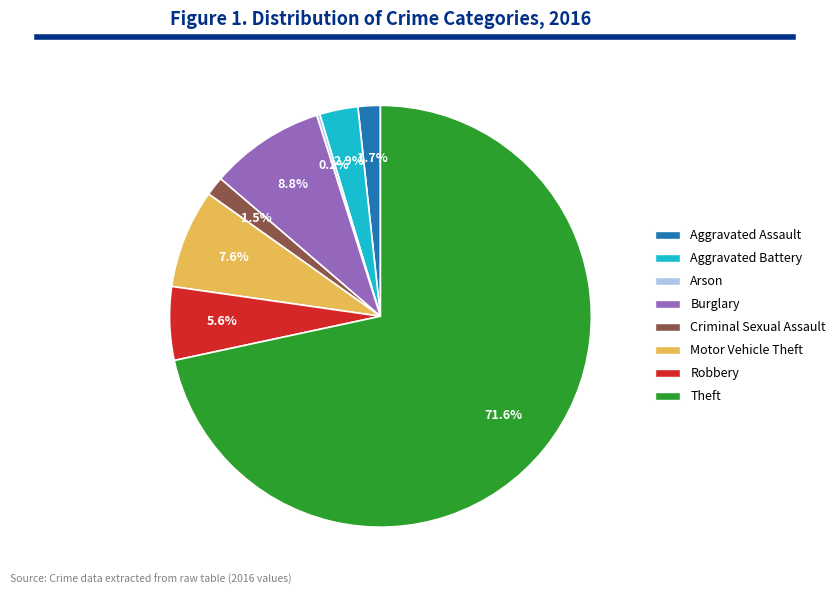

Is the sum of Robbery and Aggravated Assault greater than half?

No